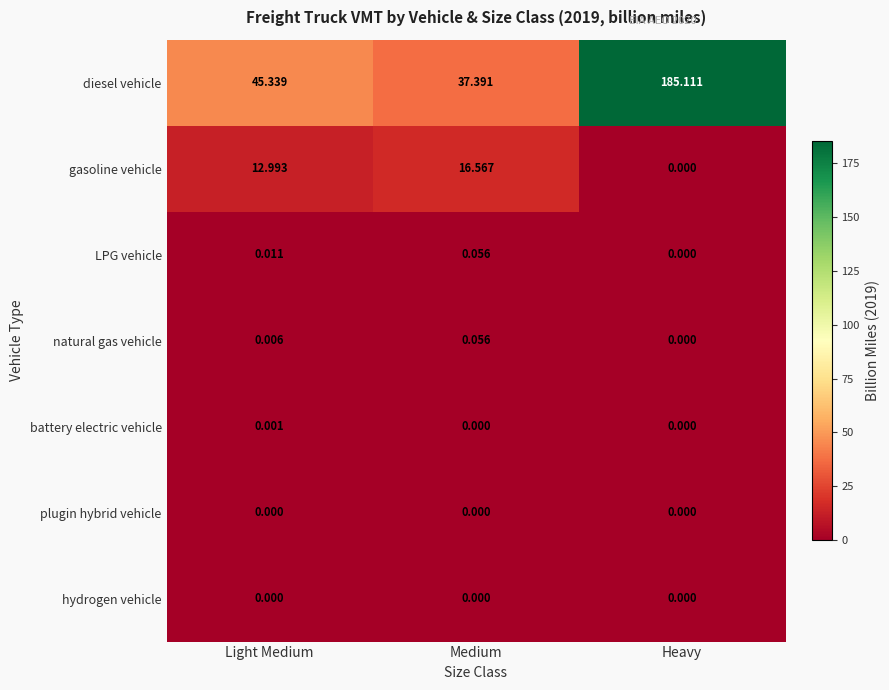

Which series has the largest total across all categories?

diesel vehicle